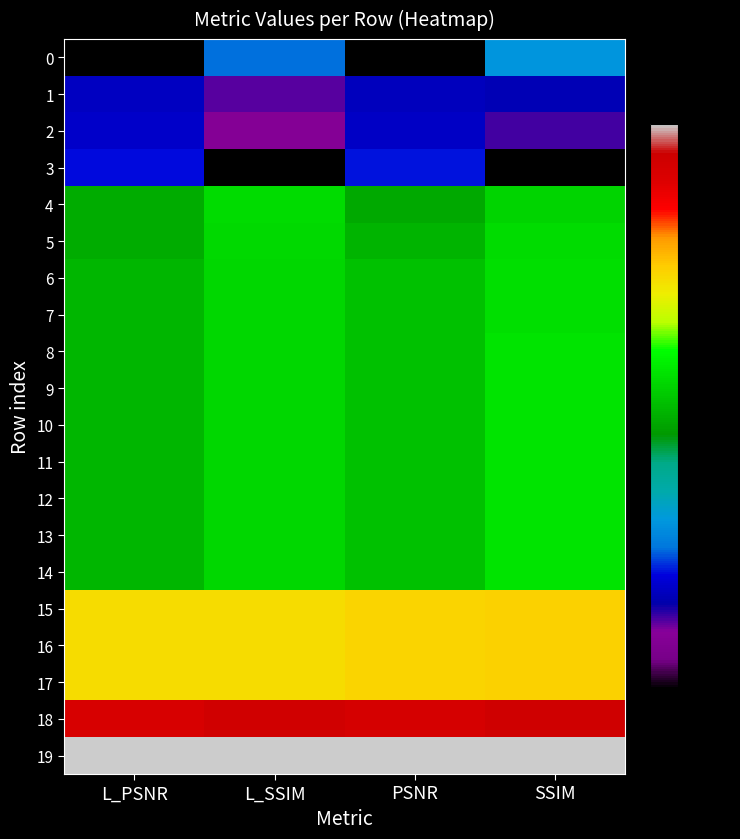

Reading left to right, transcribe all the data shown in this chart.

0: L_PSNR=0.0	L_SSIM=0.2	PSNR=0.0	SSIM=0.3
1: L_PSNR=0.2	L_SSIM=0.1	PSNR=0.2	SSIM=0.2
2: L_PSNR=0.2	L_SSIM=0.1	PSNR=0.2	SSIM=0.1
3: L_PSNR=0.2	L_SSIM=0.0	PSNR=0.2	SSIM=0.0
4: L_PSNR=0.5	L_SSIM=0.5	PSNR=0.5	SSIM=0.5
5: L_PSNR=0.5	L_SSIM=0.5	PSNR=0.5	SSIM=0.5
6: L_PSNR=0.5	L_SSIM=0.5	PSNR=0.5	SSIM=0.6
7: L_PSNR=0.5	L_SSIM=0.5	PSNR=0.5	SSIM=0.6
8: L_PSNR=0.5	L_SSIM=0.5	PSNR=0.5	SSIM=0.6
9: L_PSNR=0.5	L_SSIM=0.5	PSNR=0.5	SSIM=0.6
10: L_PSNR=0.5	L_SSIM=0.5	PSNR=0.5	SSIM=0.6
11: L_PSNR=0.5	L_SSIM=0.5	PSNR=0.5	SSIM=0.6
12: L_PSNR=0.5	L_SSIM=0.5	PSNR=0.5	SSIM=0.6
13: L_PSNR=0.5	L_SSIM=0.5	PSNR=0.5	SSIM=0.6
14: L_PSNR=0.5	L_SSIM=0.5	PSNR=0.5	SSIM=0.6
15: L_PSNR=0.7	L_SSIM=0.7	PSNR=0.7	SSIM=0.7
16: L_PSNR=0.7	L_SSIM=0.7	PSNR=0.7	SSIM=0.7
17: L_PSNR=0.7	L_SSIM=0.7	PSNR=0.7	SSIM=0.7
18: L_PSNR=0.9	L_SSIM=0.9	PSNR=0.9	SSIM=0.9
19: L_PSNR=1.0	L_SSIM=1.0	PSNR=1.0	SSIM=1.0